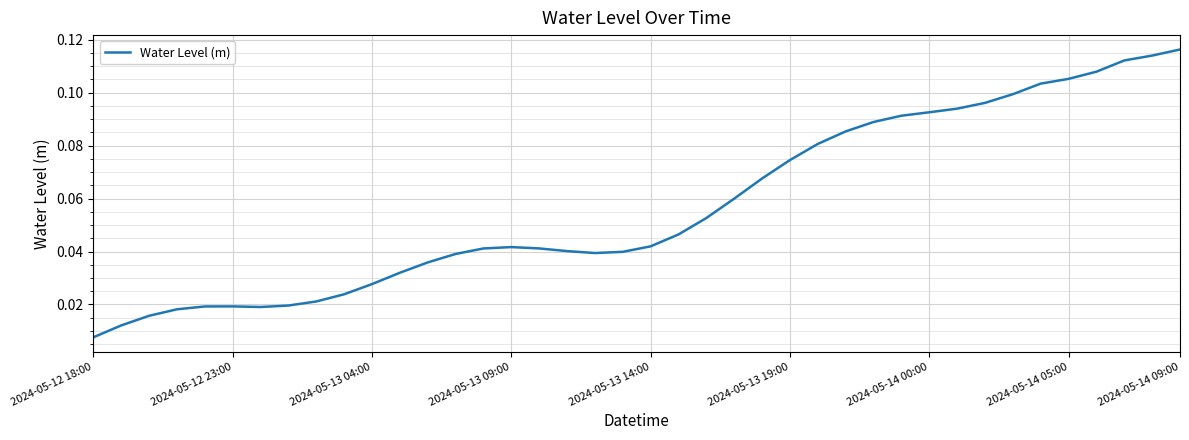

Which category has the lowest value across all series?

2024-05-12 18:00